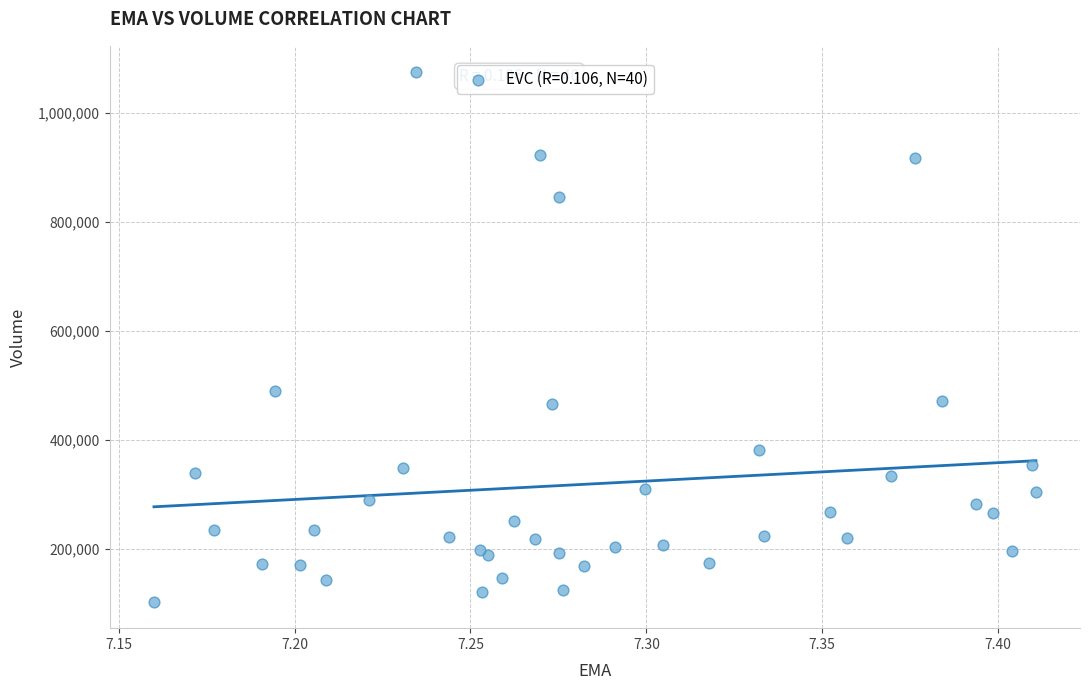

What Y value in the scatter plot is closest to 589050?

489400